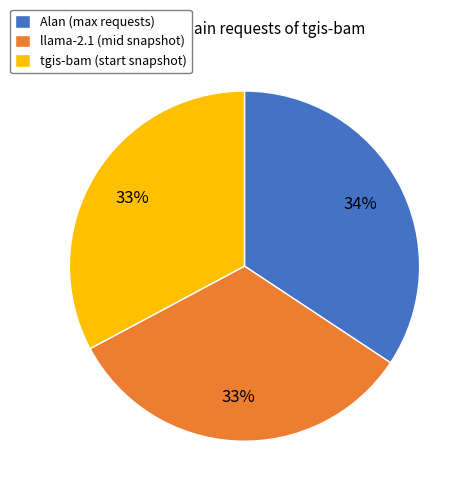

To the nearest percent, what portion does tgis-bam represent?

33%